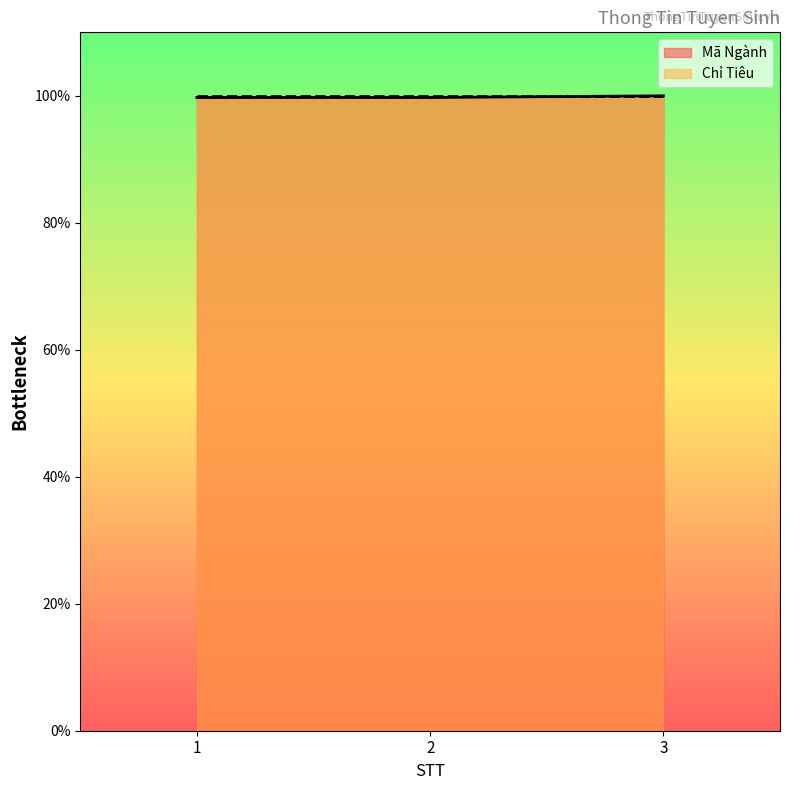

What is the difference between the maximum and minimum values?

0.3